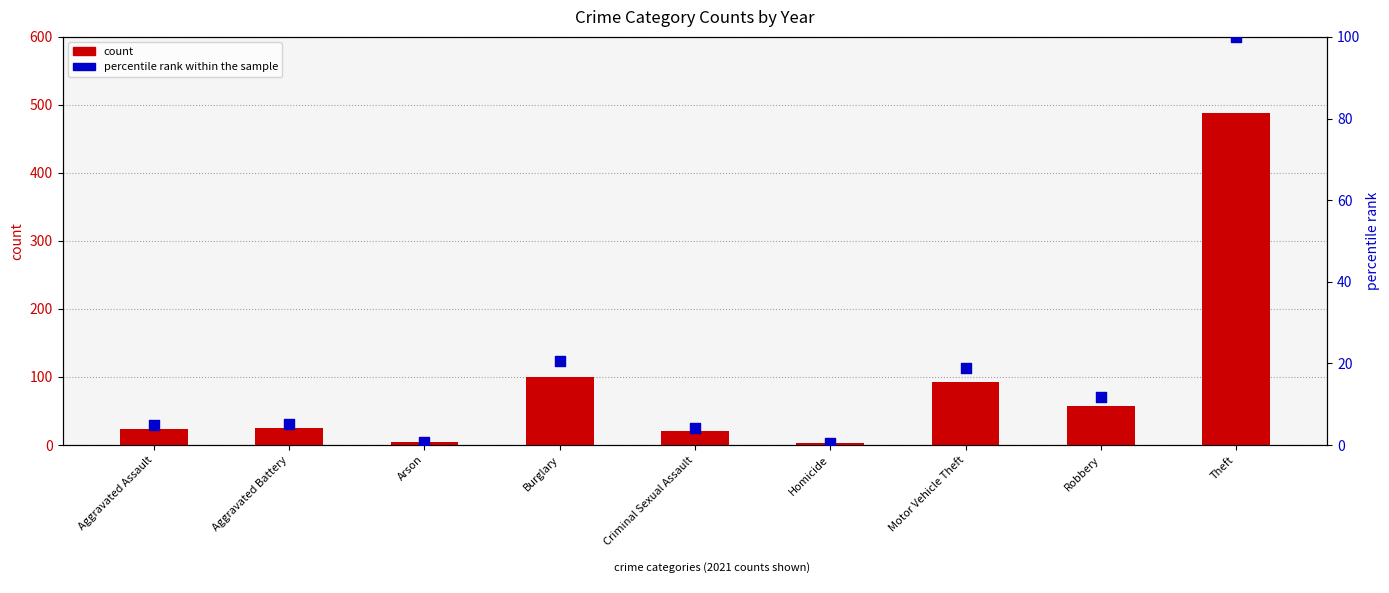

What are all the series names shown in the legend?

count, percentile rank within the sample